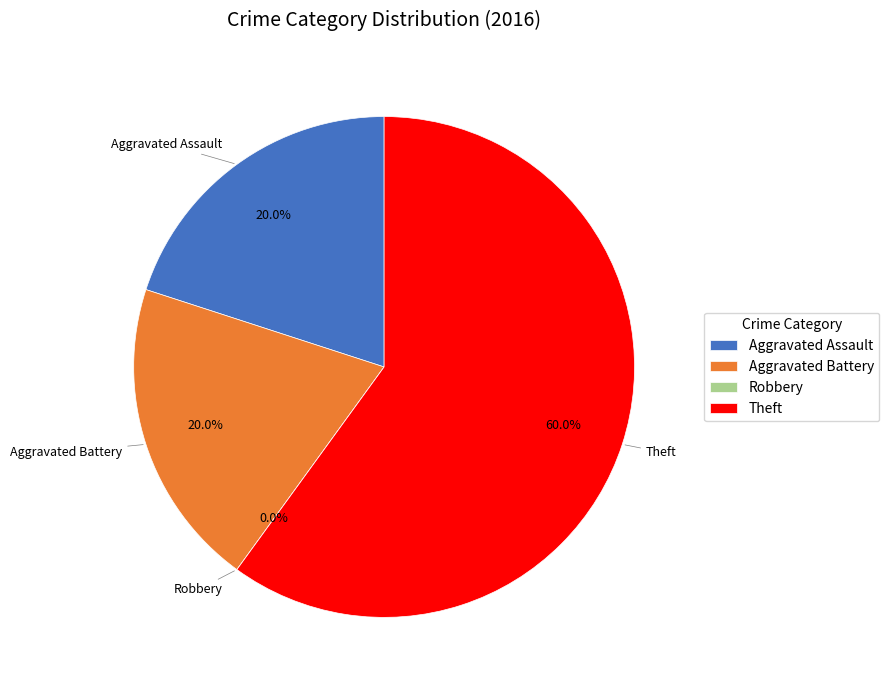

What is the largest slice in the pie chart?

Theft